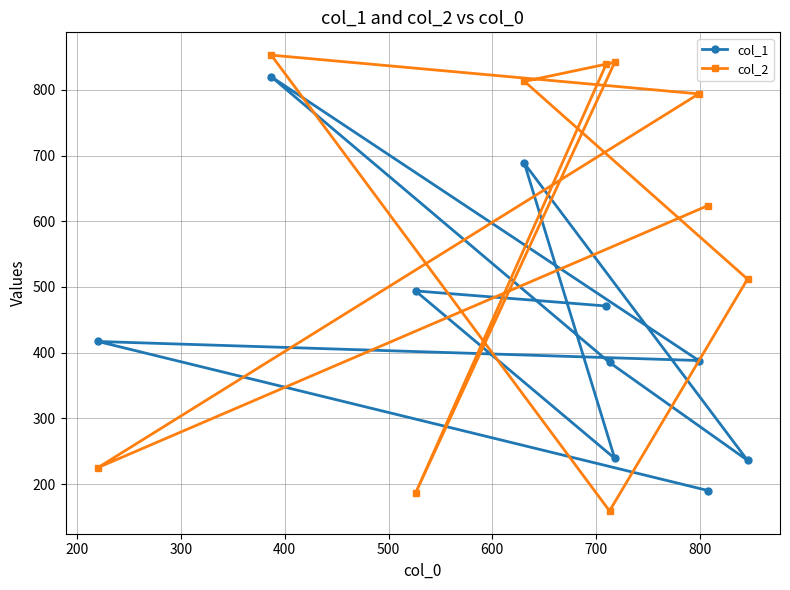

Which series has the widest spread of values?

col_2